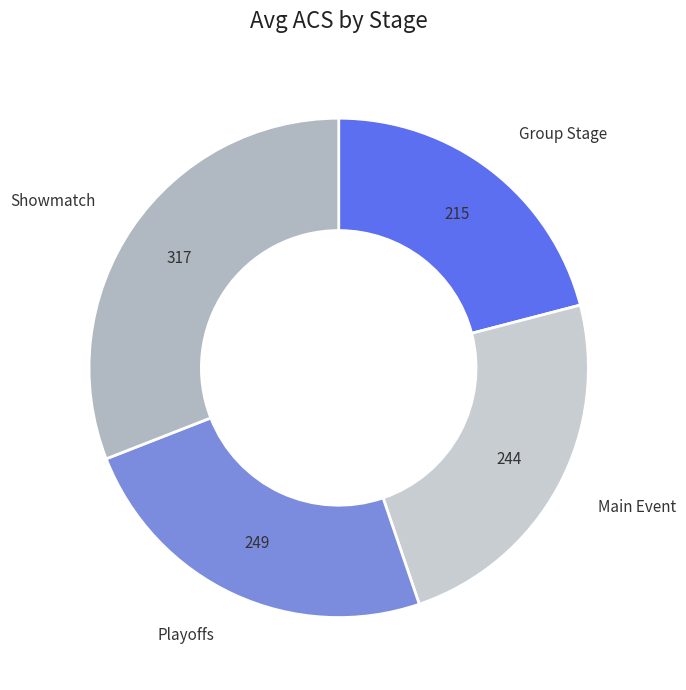

Which has a higher value, Main Event or Group Stage?

Main Event